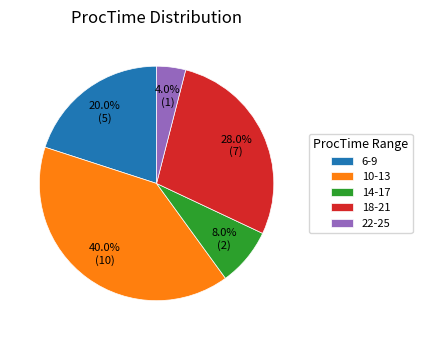

Rank the categories by value from lowest to highest.

22-25, 14-17, 6-9, 18-21, 10-13